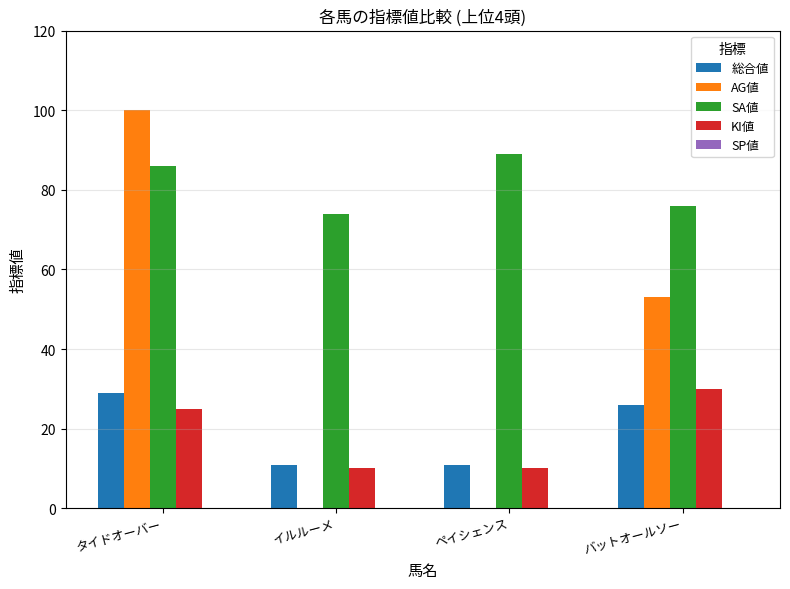

Is it true that SA値 equals 141 at タイドオーバー?

False